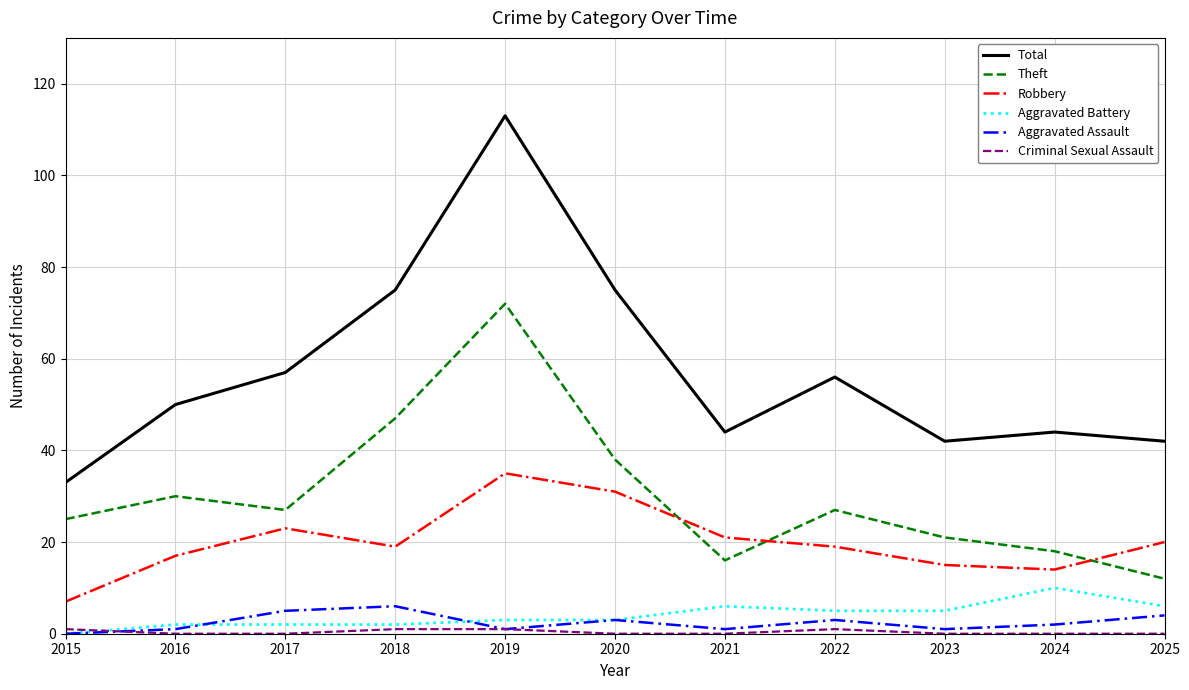

What is the difference between the second highest and minimum values in the Robbery series?

24